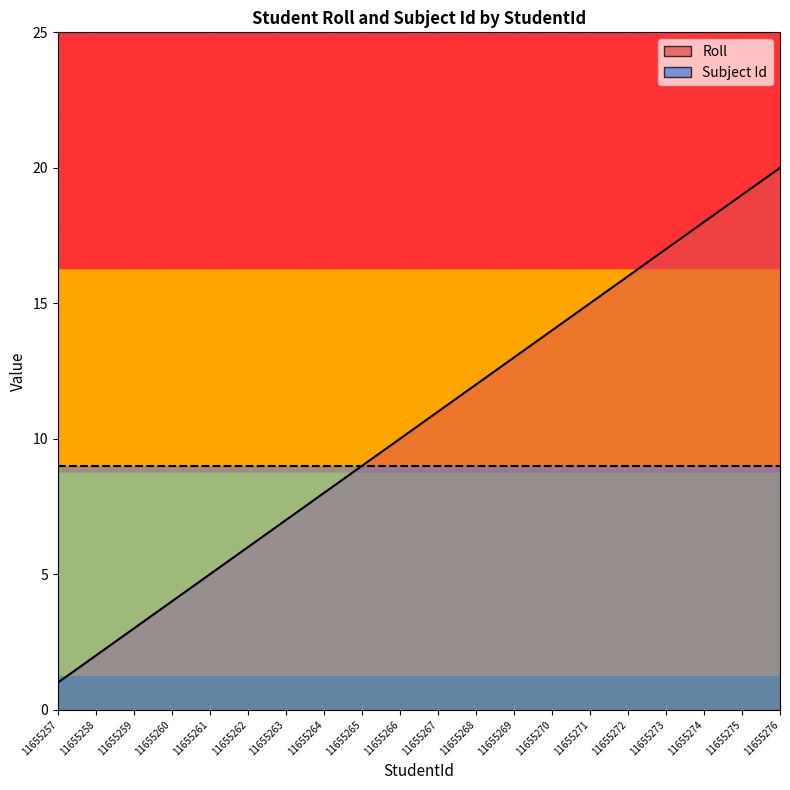

What is the change in value from 11655269 to 11655275?

+6